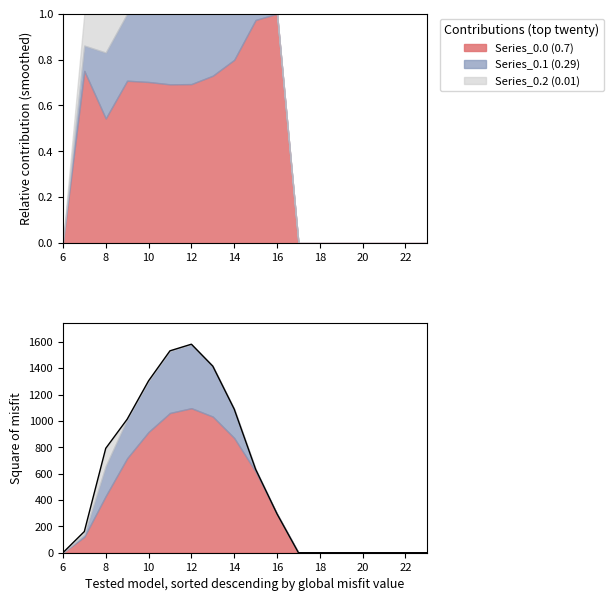

True or false: there are more than 2 points higher than both neighbors.

False